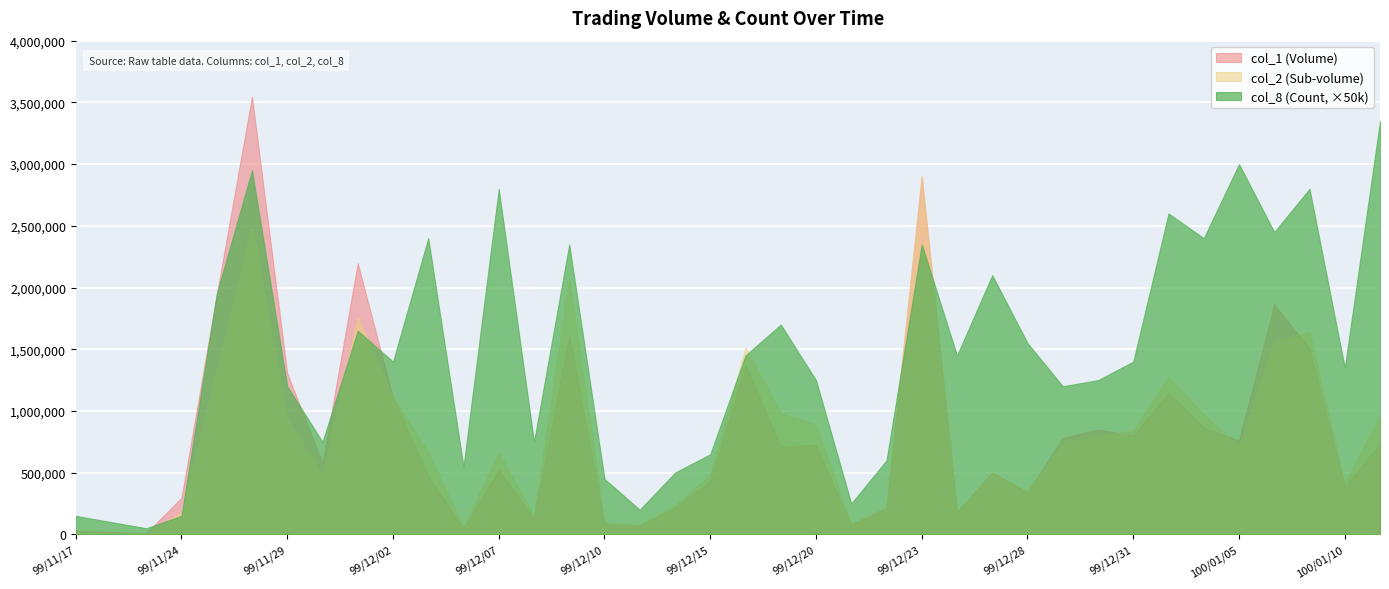

After their last crossing, which series has the higher values: col_1 (Volume) or col_2 (Sub-volume)?

col_2 (Sub-volume)